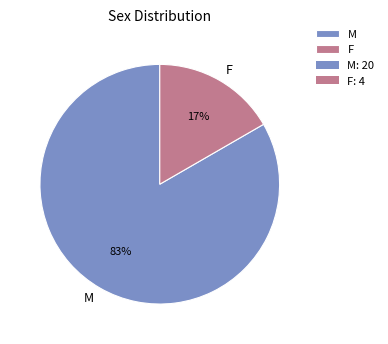

Combined, do M and F account for over 50%?

Yes